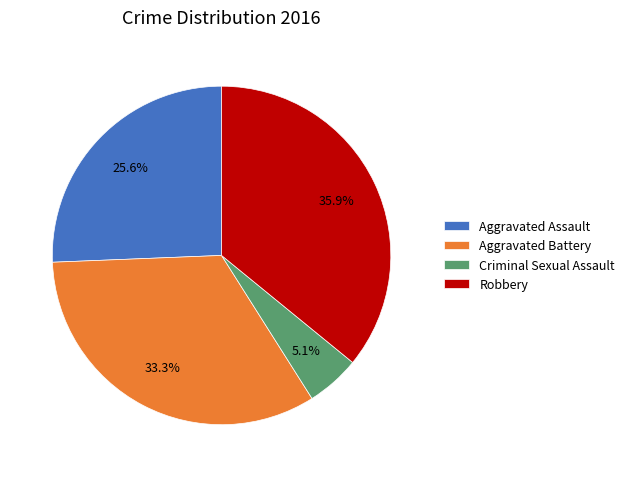

Does Aggravated Assault represent more than half of the total?

No